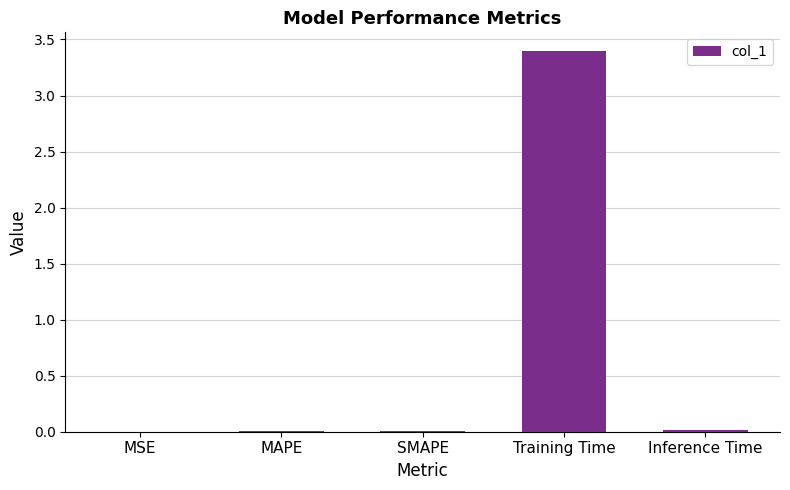

Are the bars horizontal?

No